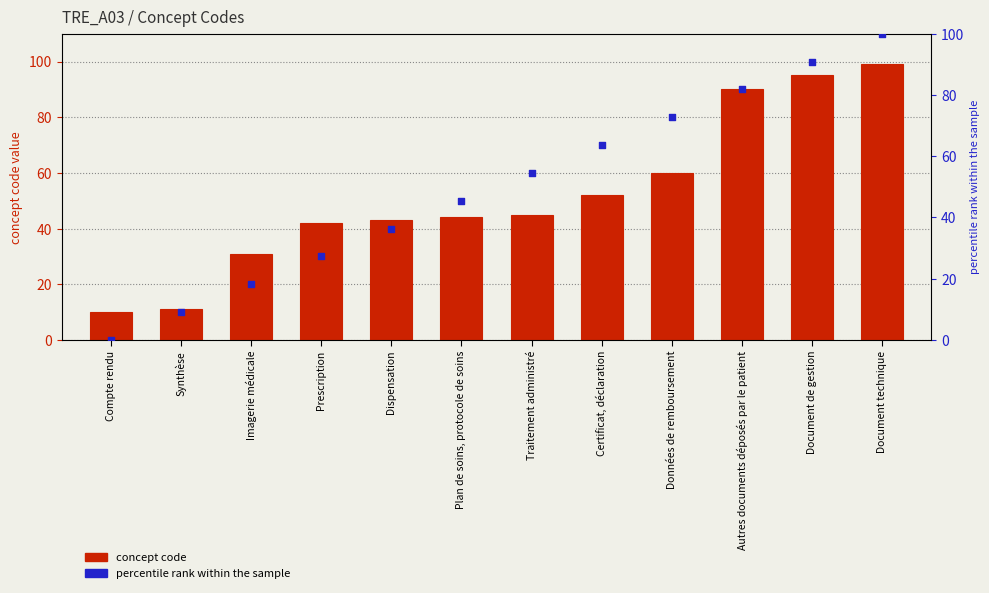

Which series reaches the minimum Y coordinate?

percentile rank within the sample